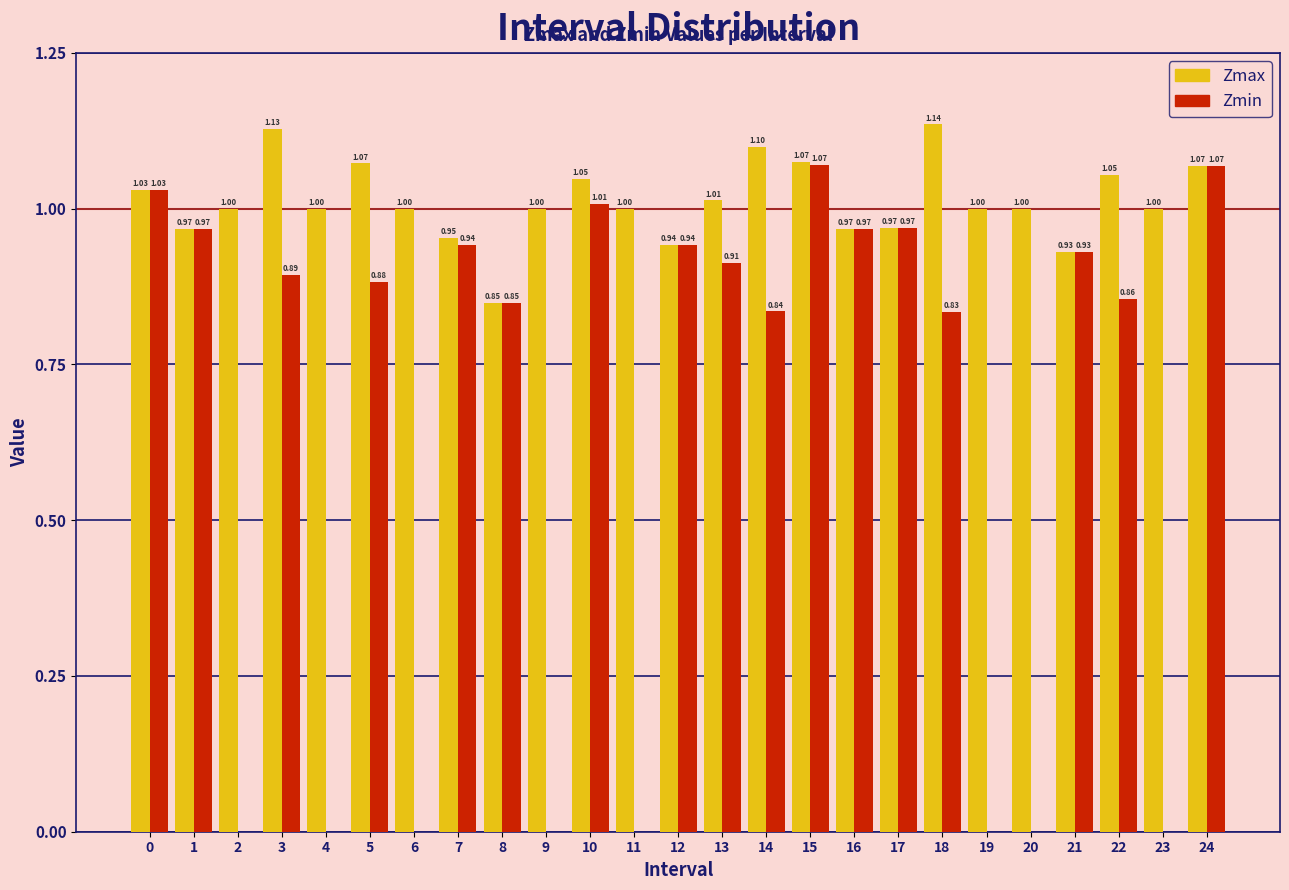

What is the sum of all Zmin values?

16.0